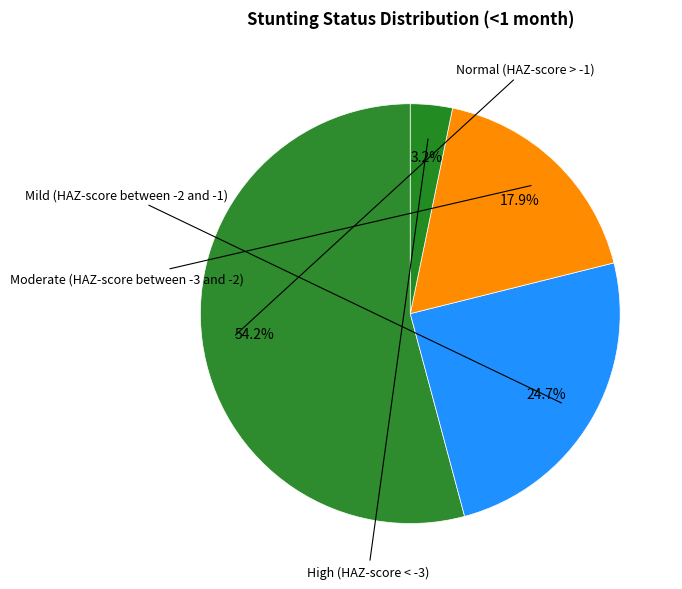

How many slices are in this pie chart?

4